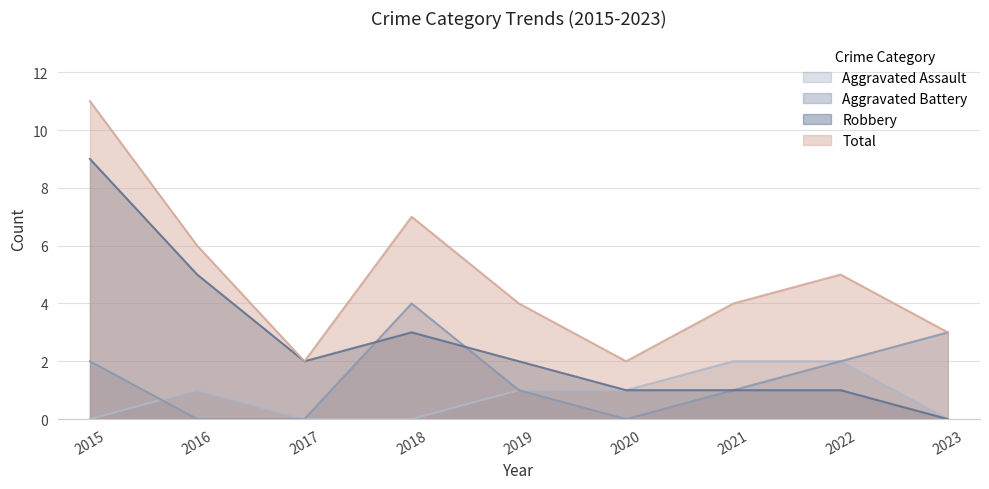

Does the chart have visible grid lines?

Yes